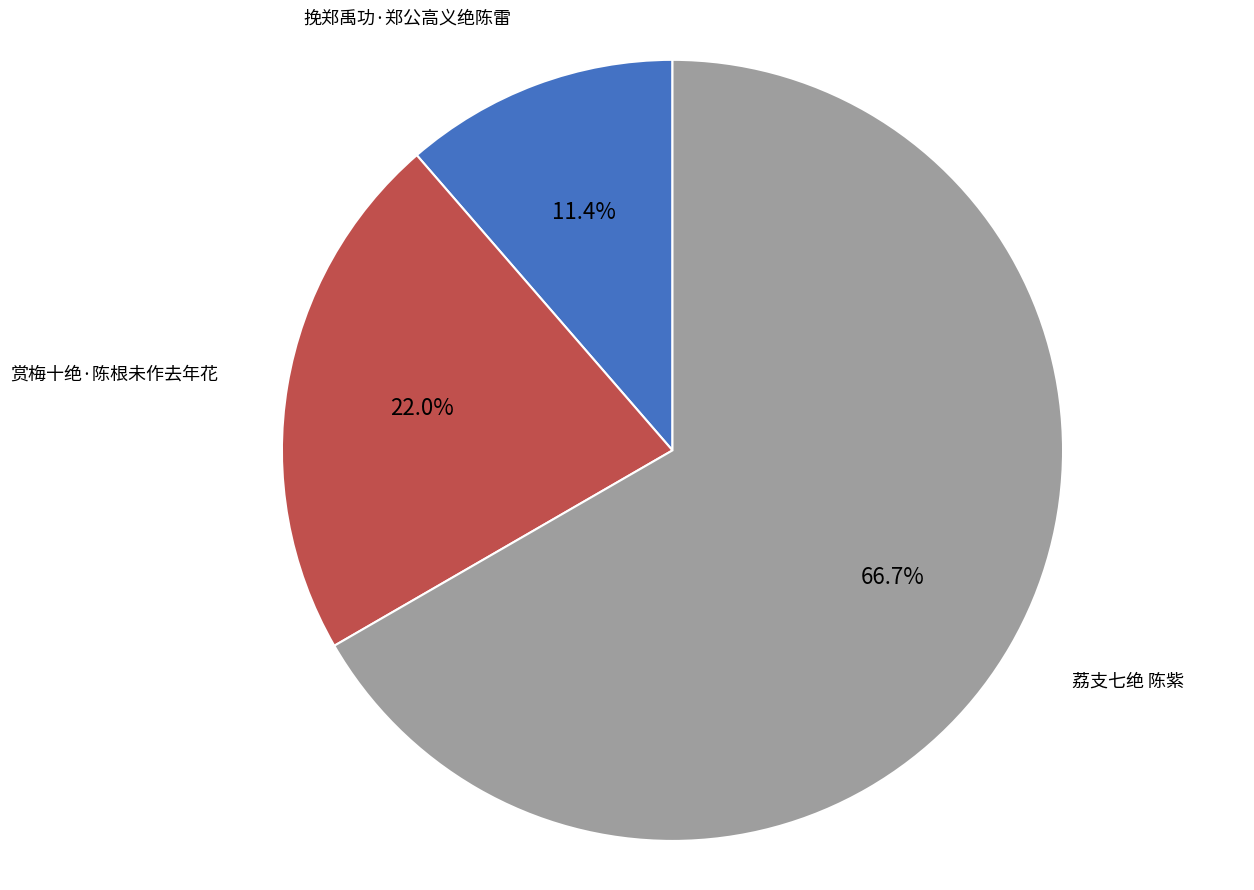

Rank the categories by value from lowest to highest.

挽郑禹功·郑公高义绝陈雷, 赏梅十绝·陈根未作去年花, 荔支七绝 陈紫